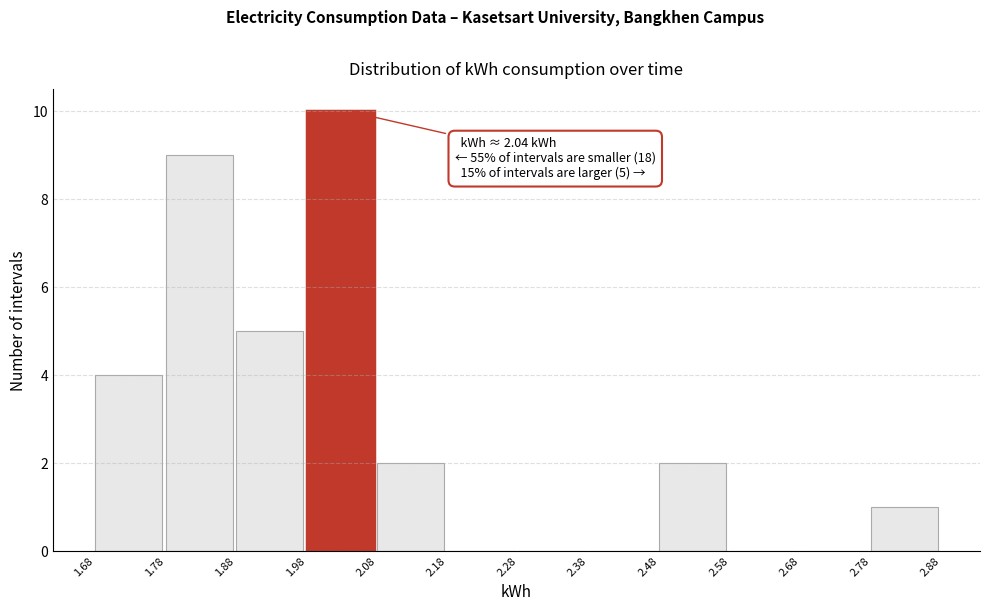

Which range on the x-axis has the tallest bar?

1.98 to 2.08